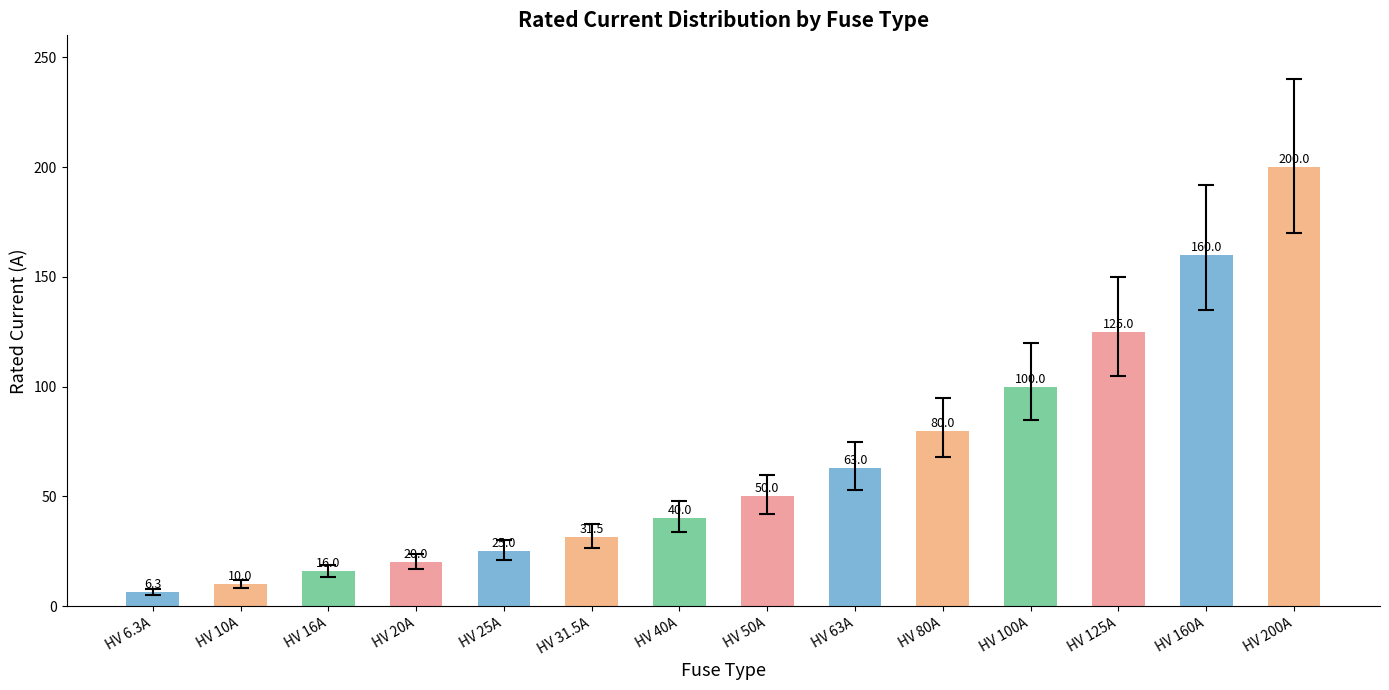

What is the value of the 9th bar from the left?

63.0